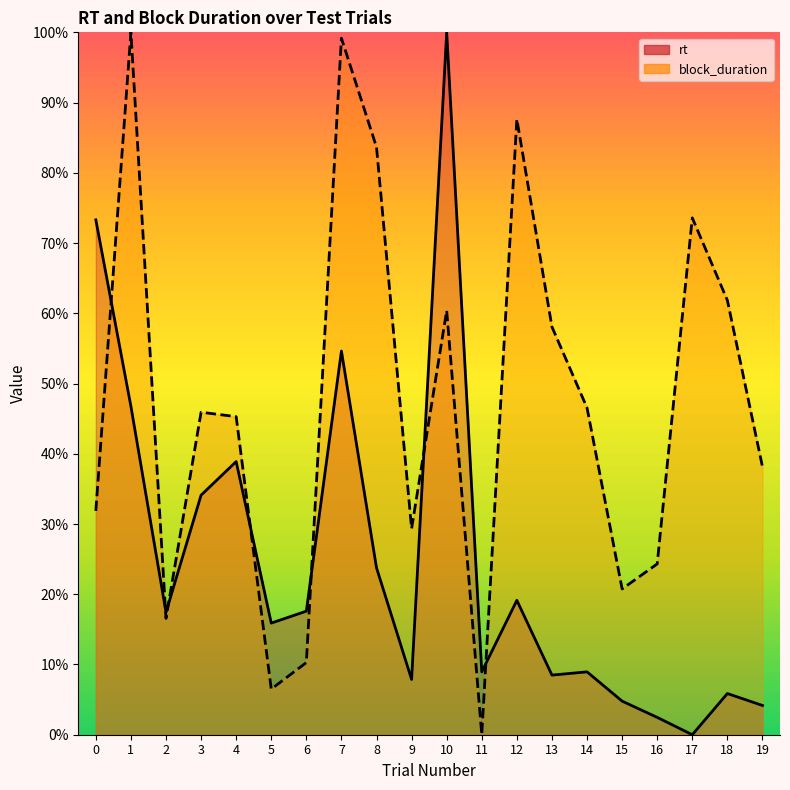

Reading left to right, transcribe all the data shown in this chart.

rt: 0=73.3	1=46.8	2=17.4	3=34.1	4=38.9	5=15.9	6=17.6	7=54.6	8=23.8	9=7.9	10=100.0	11=9.0	12=19.1	13=8.5	14=9.0	15=4.8	16=2.5	17=0.0	18=5.9	19=4.2
block_duration: 0=31.9	1=100.0	2=16.6	3=45.9	4=45.3	5=6.5	6=10.3	7=99.2	8=83.6	9=29.4	10=60.4	11=0.0	12=87.6	13=58.1	14=46.5	15=20.8	16=24.3	17=73.6	18=61.8	19=38.2